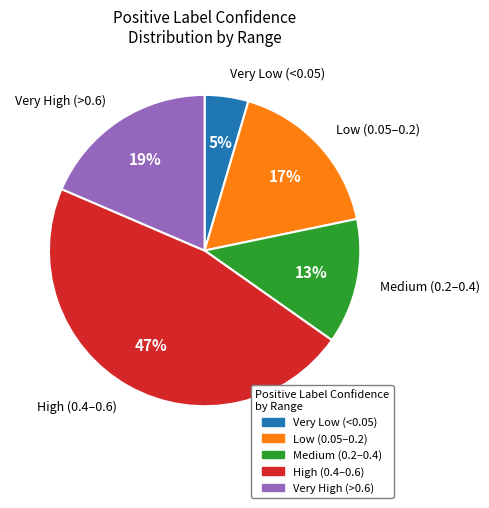

True or false: Very High (>0.6) accounts for 8% of the total.

False